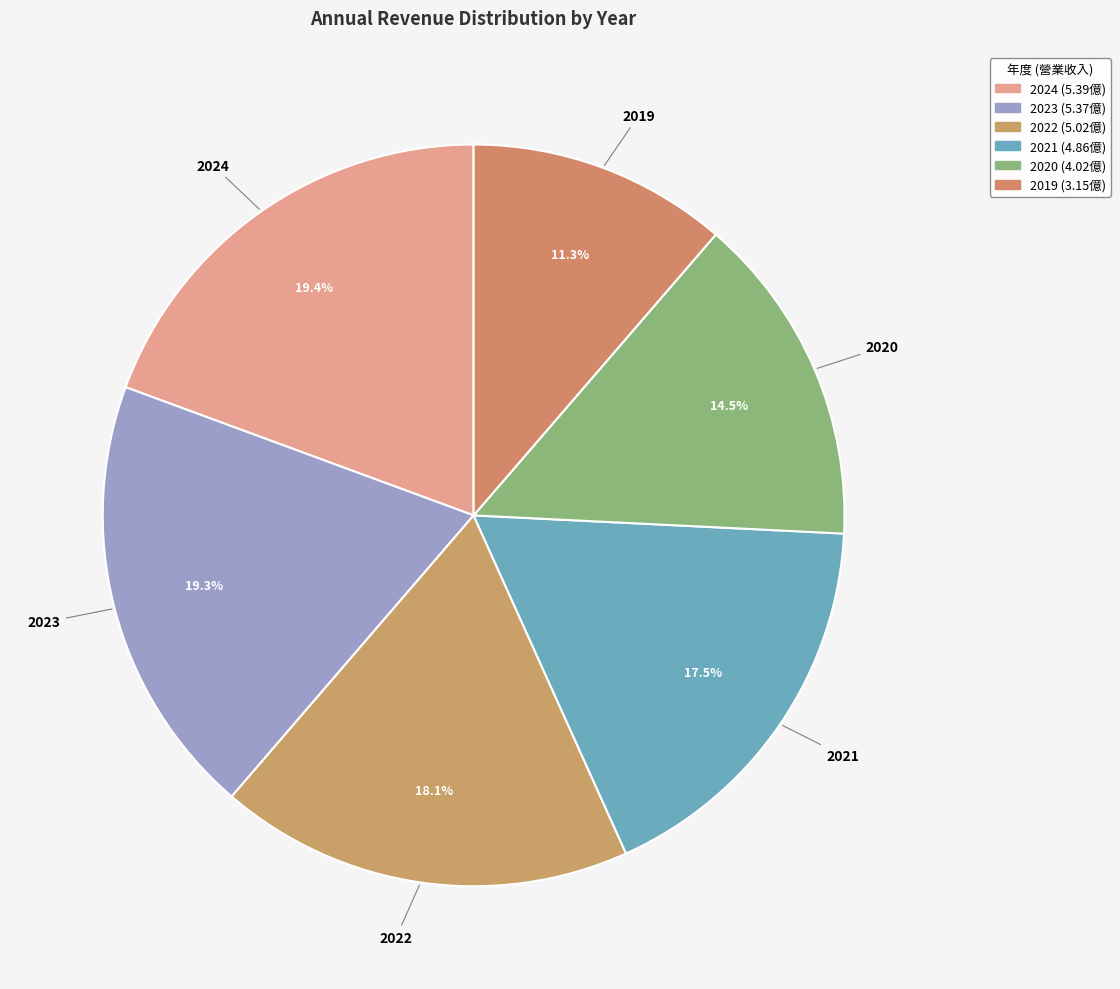

Rank the categories by value from highest to lowest.

2024, 2023, 2022, 2021, 2020, 2019